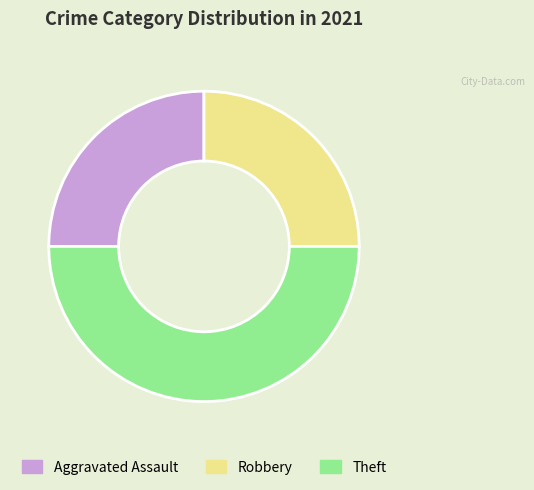

Combined, do Aggravated Assault and Theft account for over 50%?

Yes